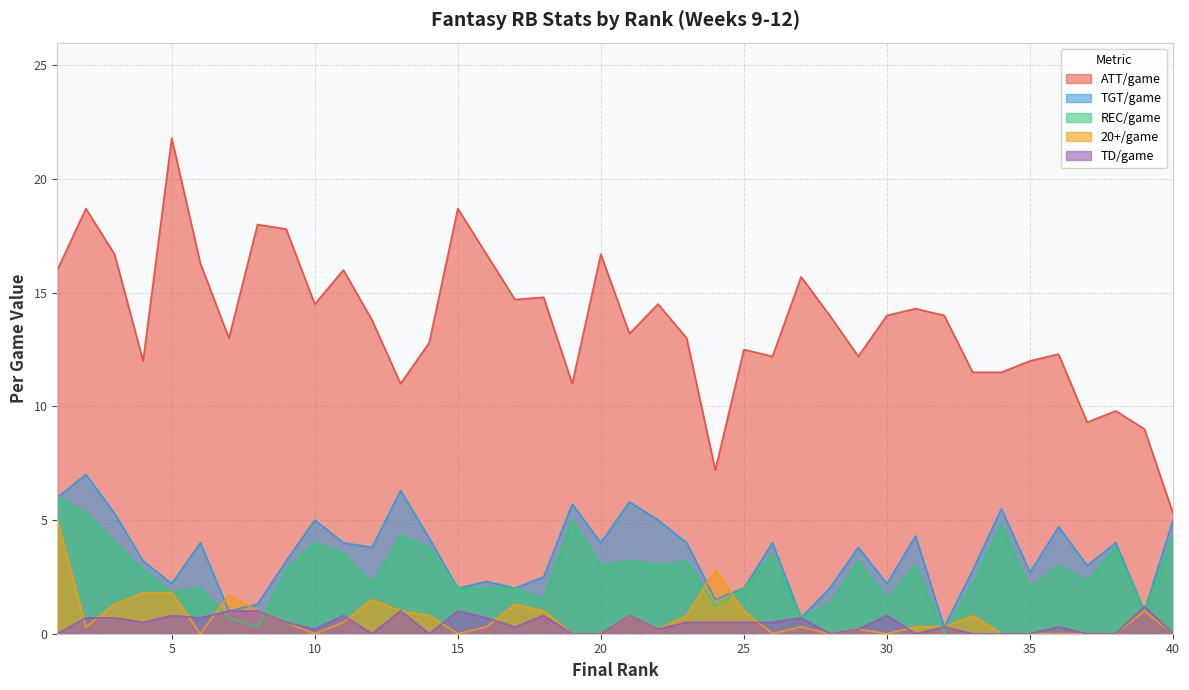

In REC/game, how many points are higher than both neighbors (excluding endpoints)?

12